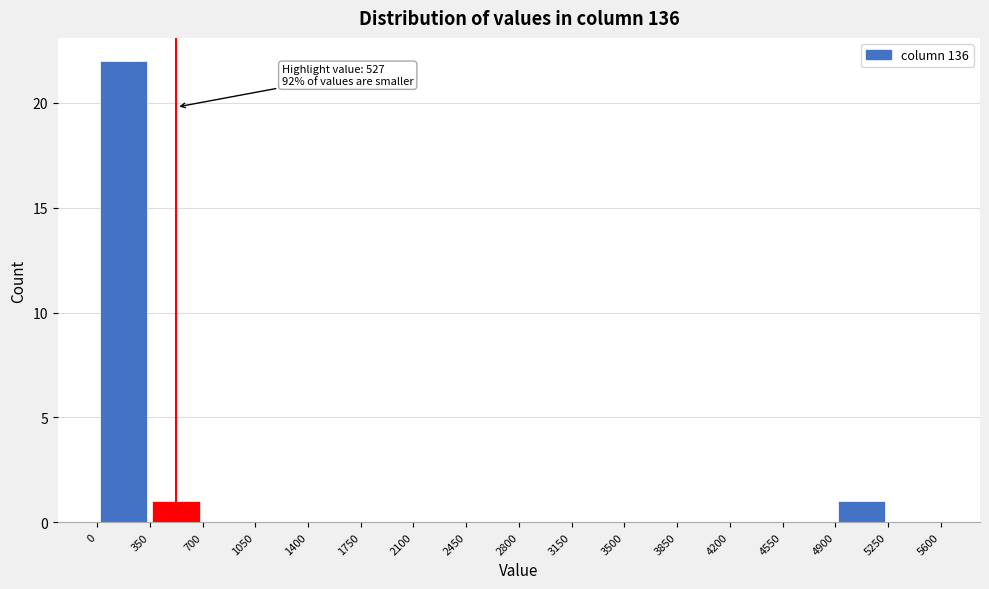

Over which range of the x-axis is the bar tallest?

0 to 350